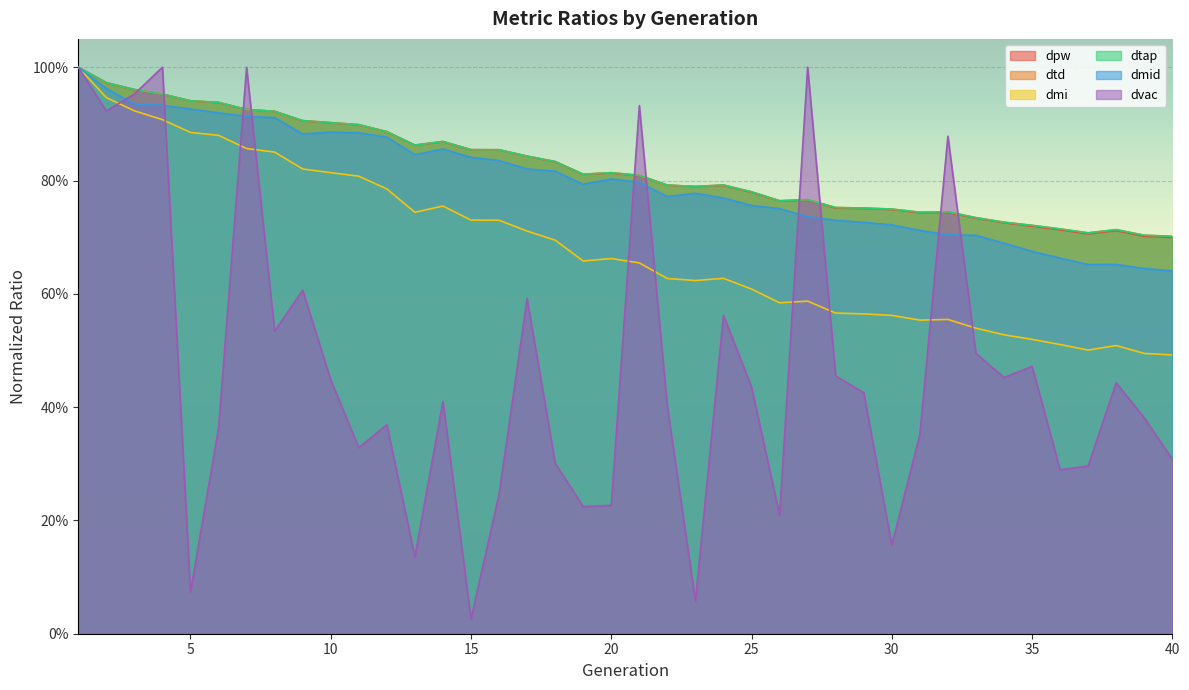

How many lines are shown in the chart?

6